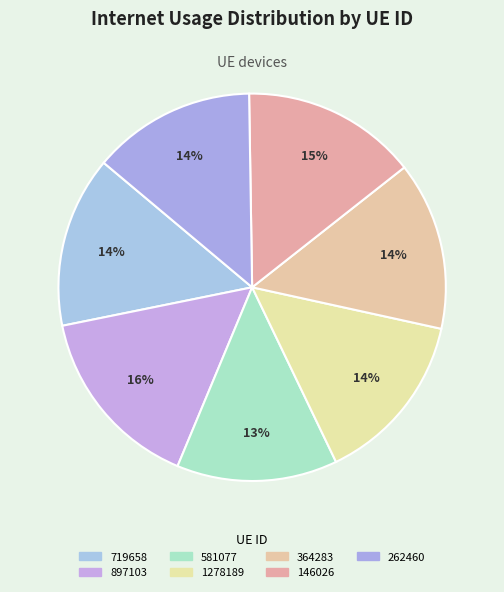

Which slice is the largest?

897103